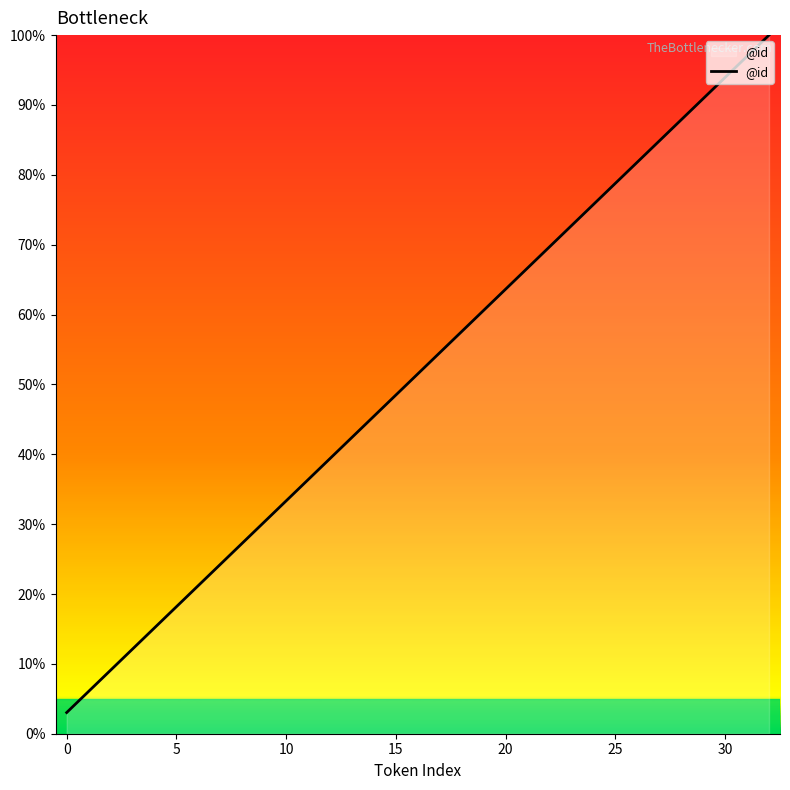

How many values exceed 57?

15